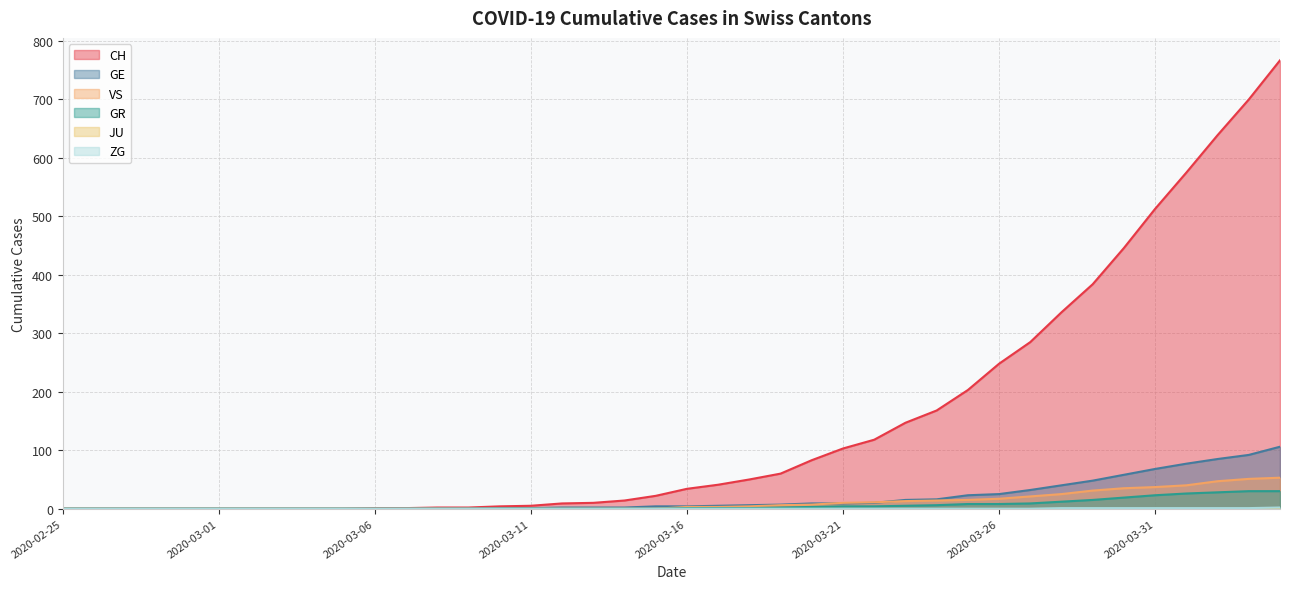

What is the sum of all GE values?

747